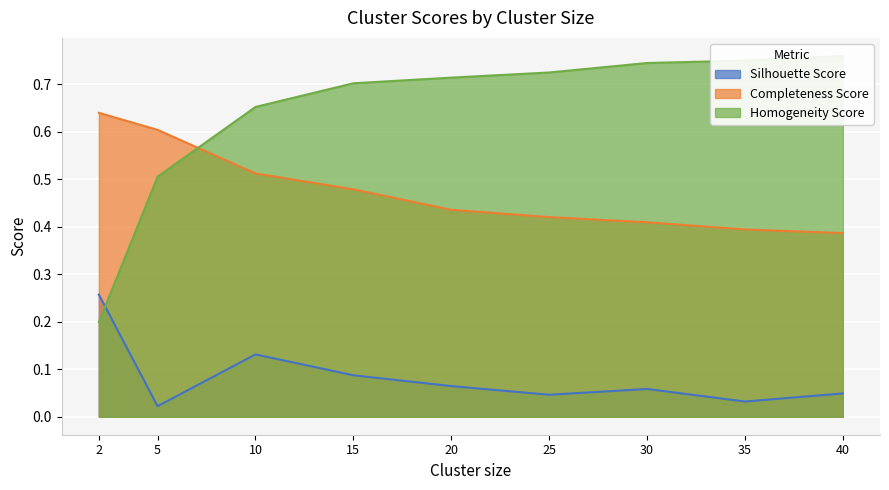

List the series in order of their overall mean, lowest first.

Silhouette Score, Completeness Score, Homogeneity Score